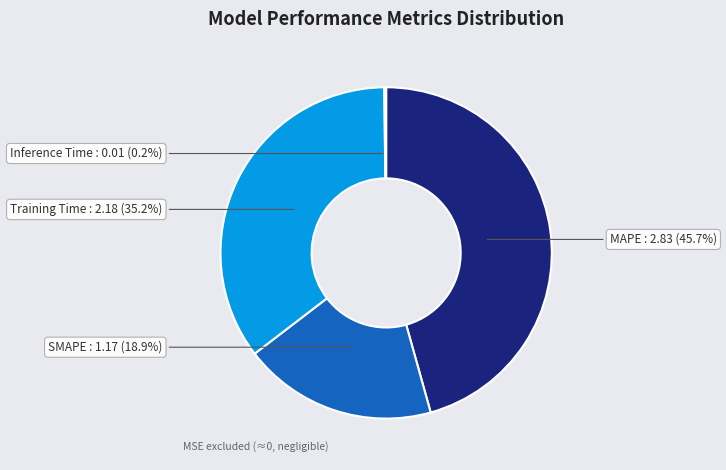

Which slice is the largest?

MAPE